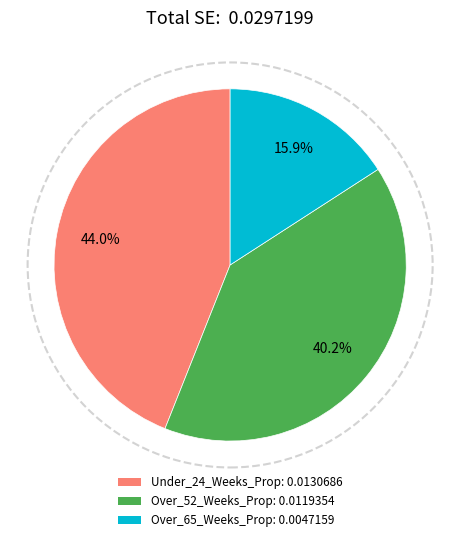

Count the number of slices in the pie.

3